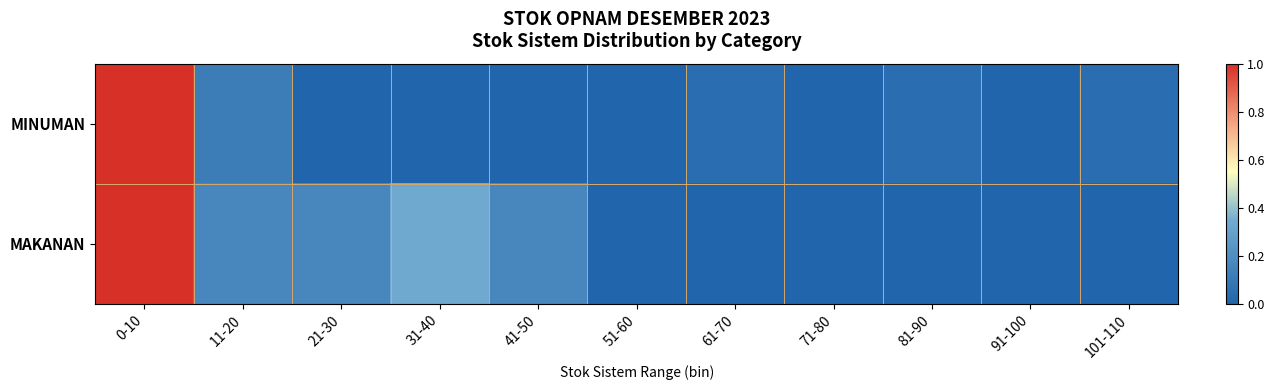

List the series in order of their overall mean, highest first.

MAKANAN, MINUMAN